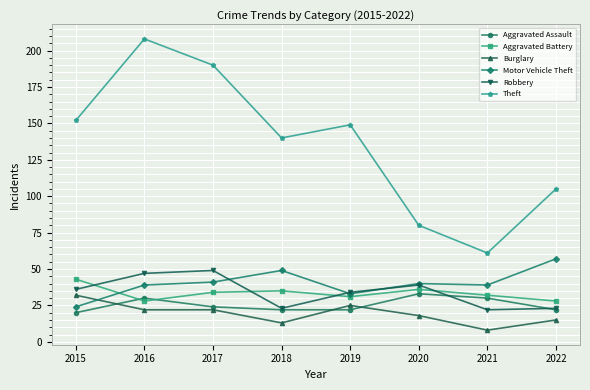

What are all the series names shown in the legend?

Aggravated Assault, Aggravated Battery, Burglary, Motor Vehicle Theft, Robbery, Theft